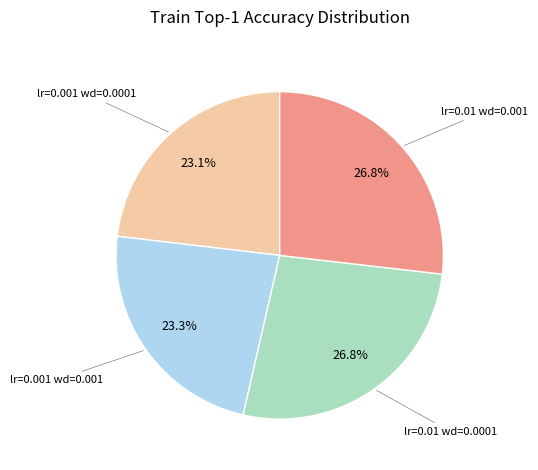

Is there any slice that represents more than half of the pie?

No